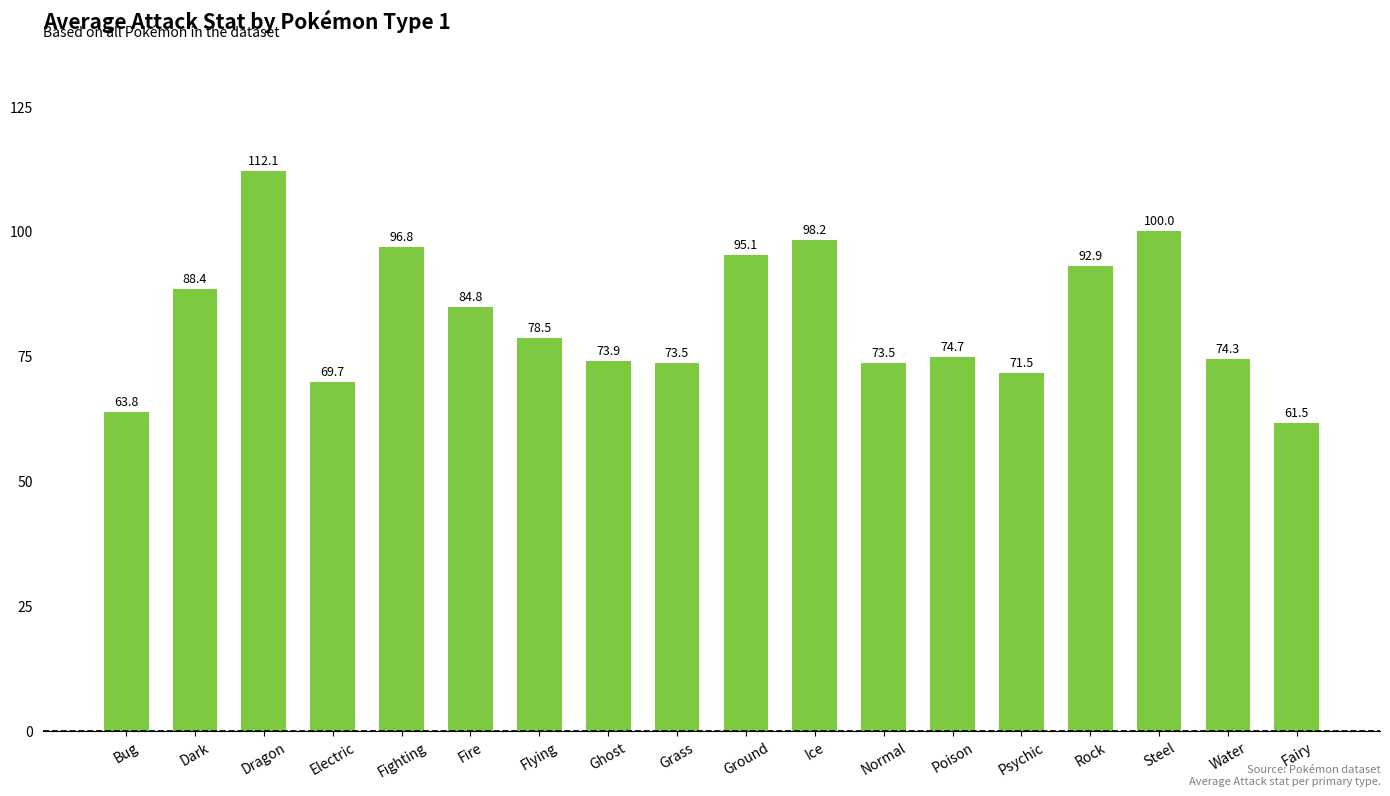

Are the bars grouped side by side (vs. stacked)?

No